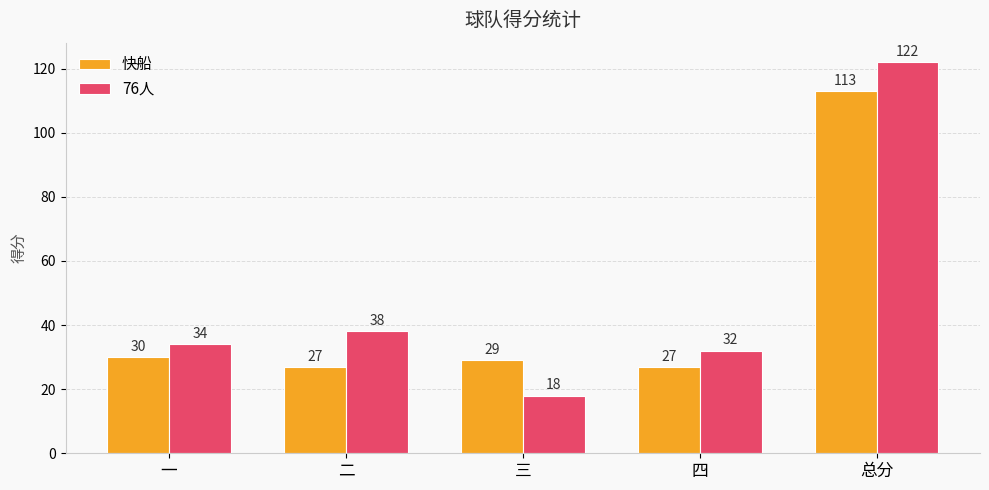

What is the approximate value of 快船 at 二, to the nearest 10?

30